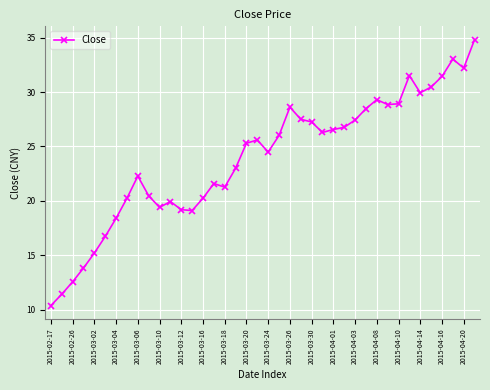

What is the difference between the maximum and minimum values?

24.4